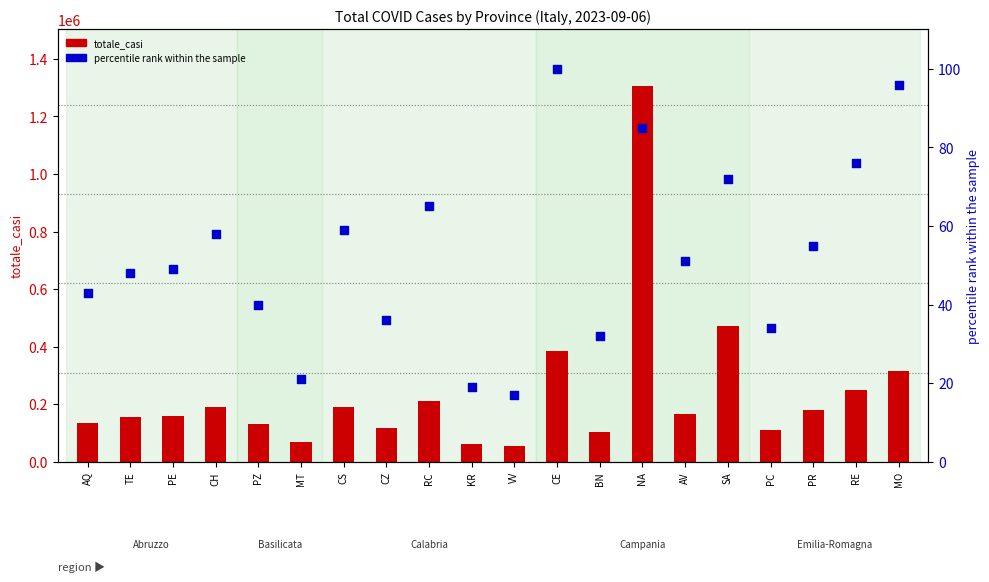

What are all the series names shown in the legend?

totale_casi, percentile rank within the sample